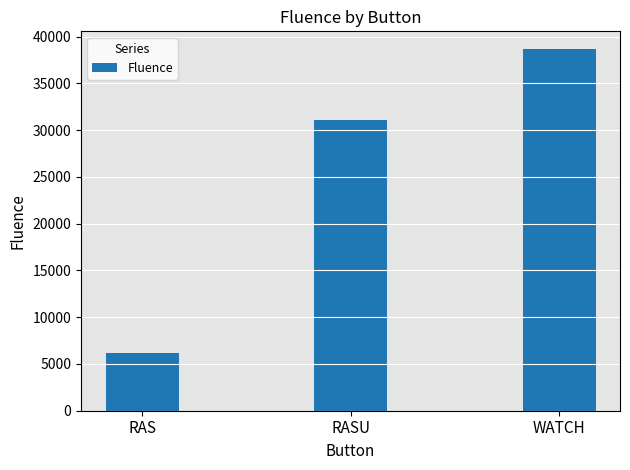

Rank the categories by value from lowest to highest.

RAS, RASU, WATCH